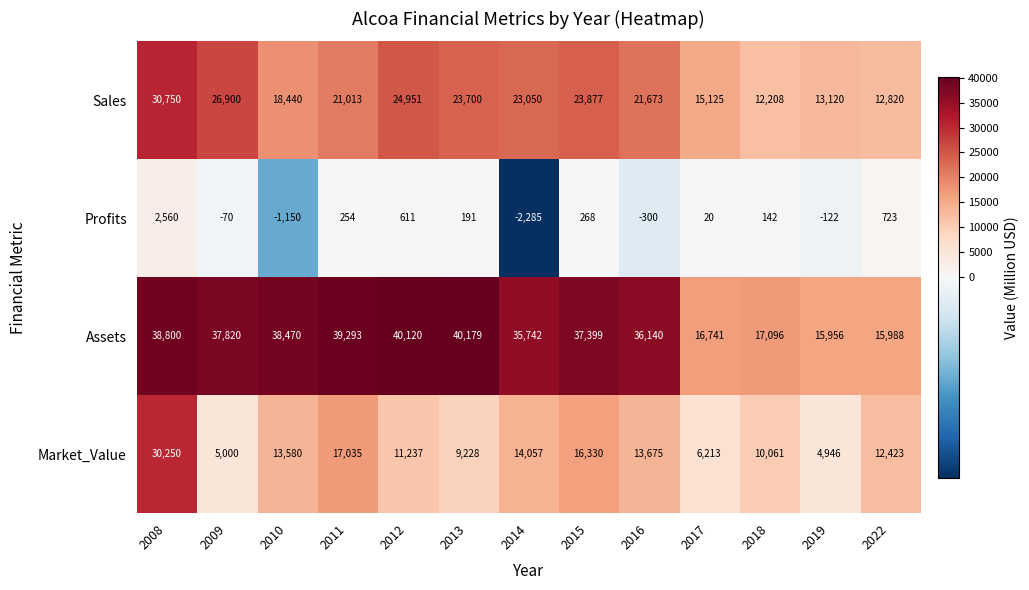

What is the approximate value of Profits at 2015?

268